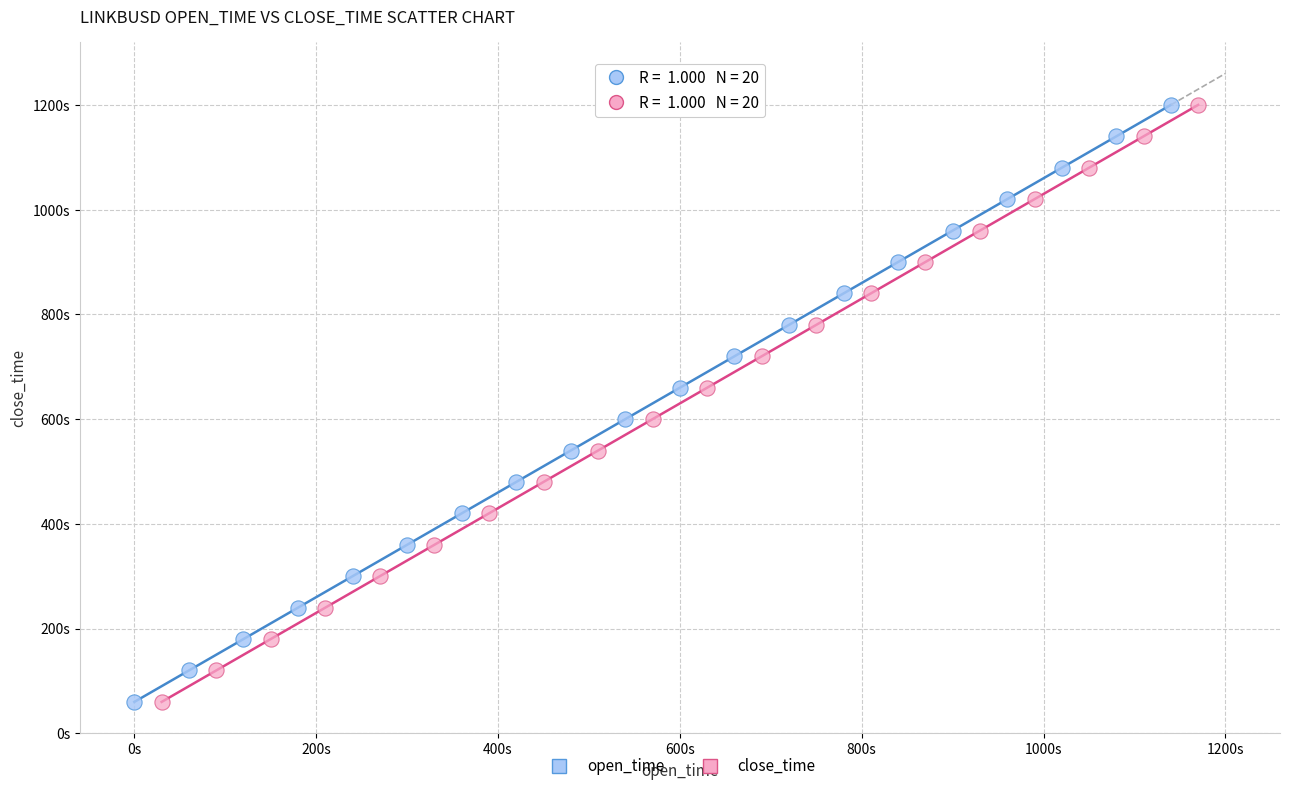

What are all the series names shown in the legend?

open_time, close_time